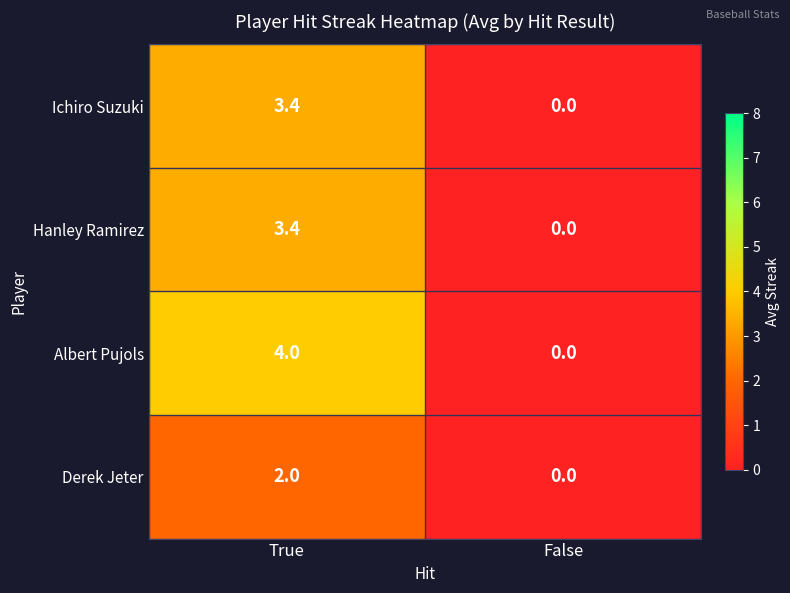

Reading left to right, transcribe all the data shown in this chart.

Ichiro Suzuki: True=3.4	False=0.0
Hanley Ramirez: True=3.4	False=0.0
Albert Pujols: True=4.0	False=0.0
Derek Jeter: True=2.0	False=0.0